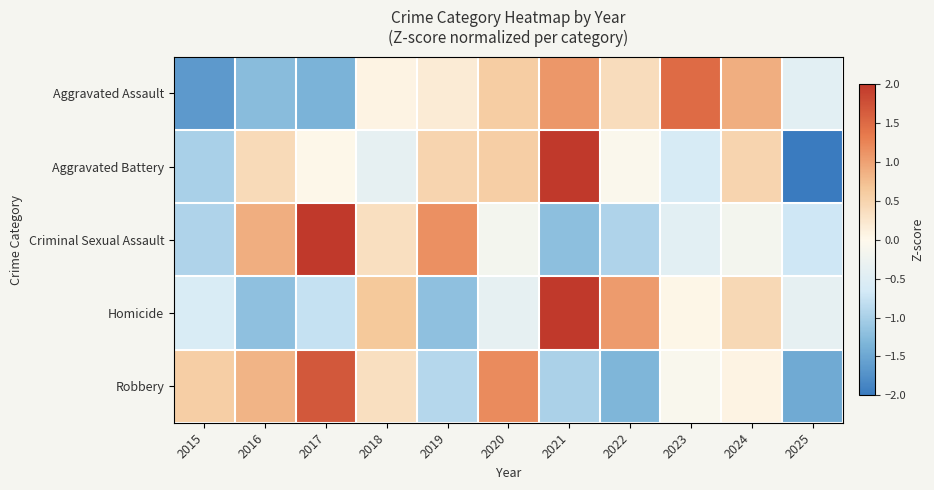

What is the smallest value displayed?

-2.1